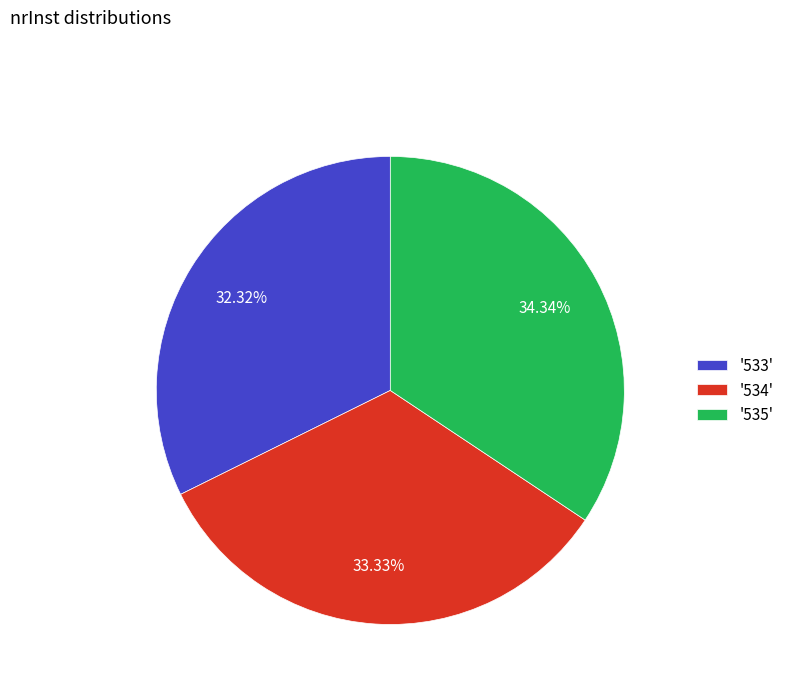

To the nearest percent, what is the difference between the largest and smallest slice percentages?

2%